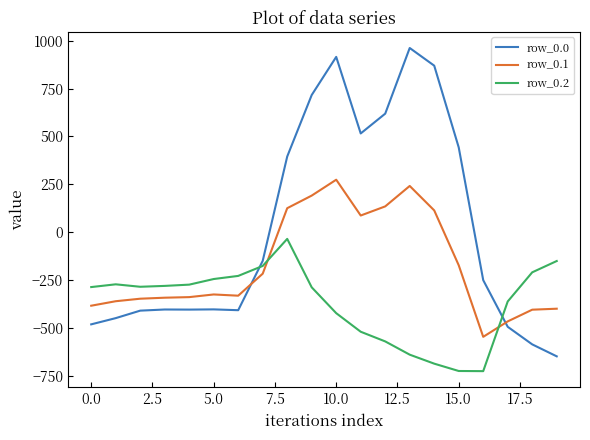

Which series has the largest total across all categories?

row_0.0